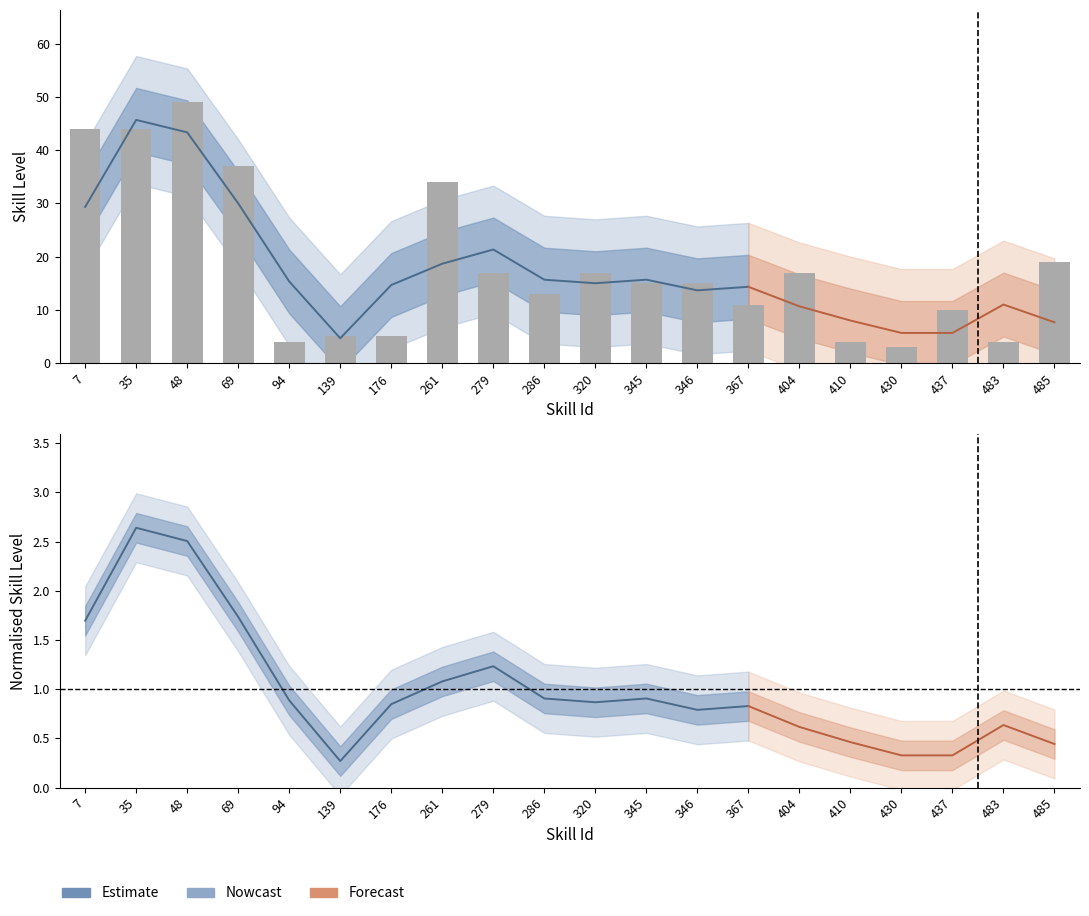

The value at 261 is 34. True or false?

True